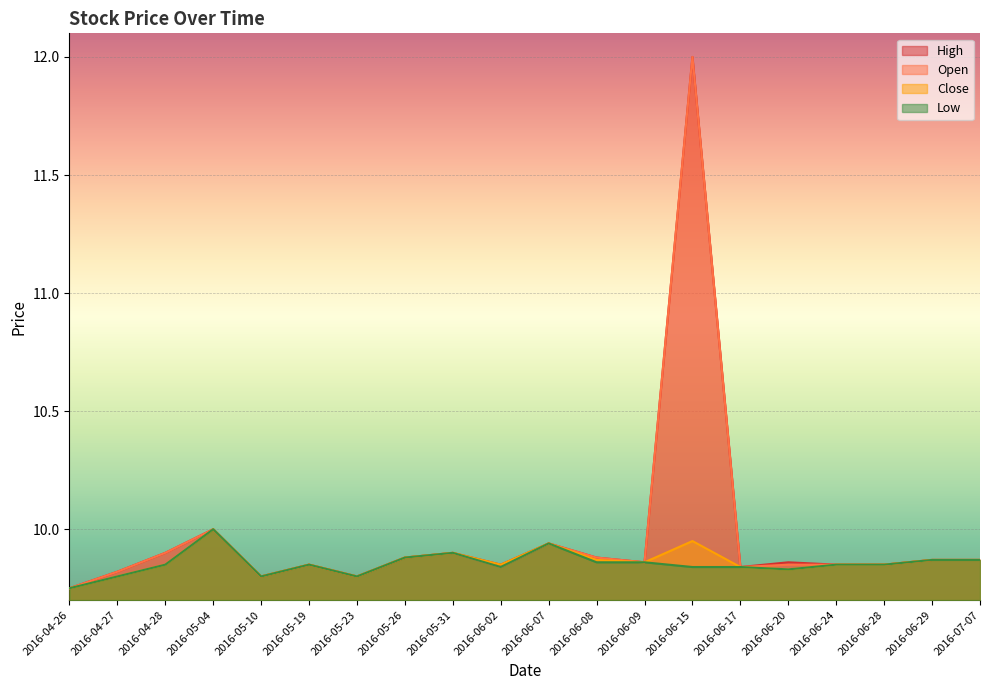

At how many categories does at least one series exceed 10?

1